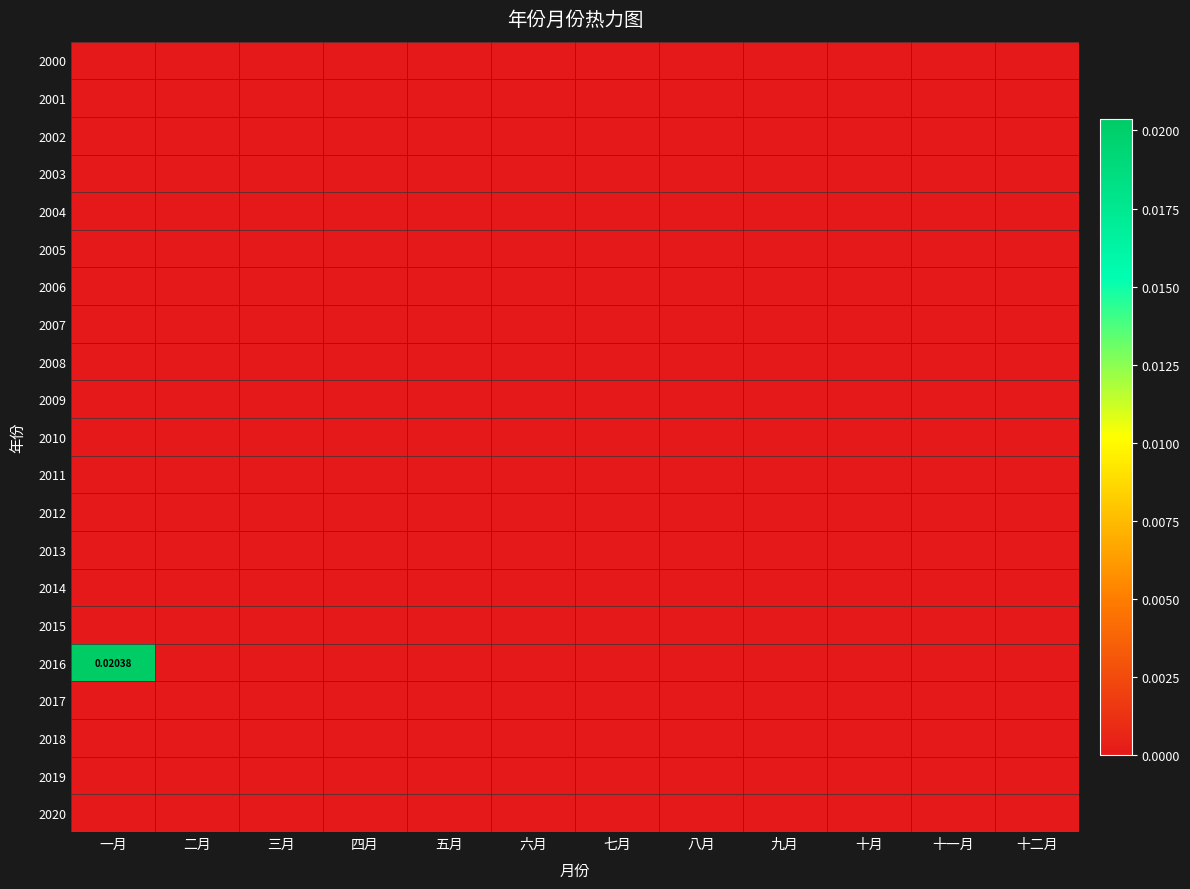

Which series has the largest total across all categories?

2016